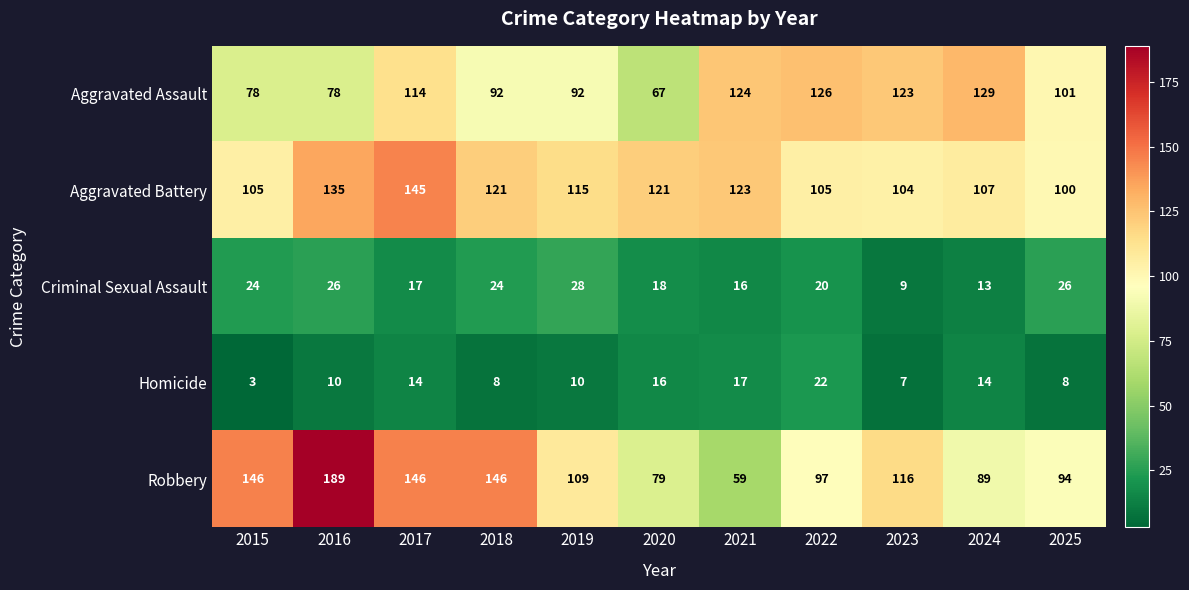

What is the total value across all series at 2022?

370